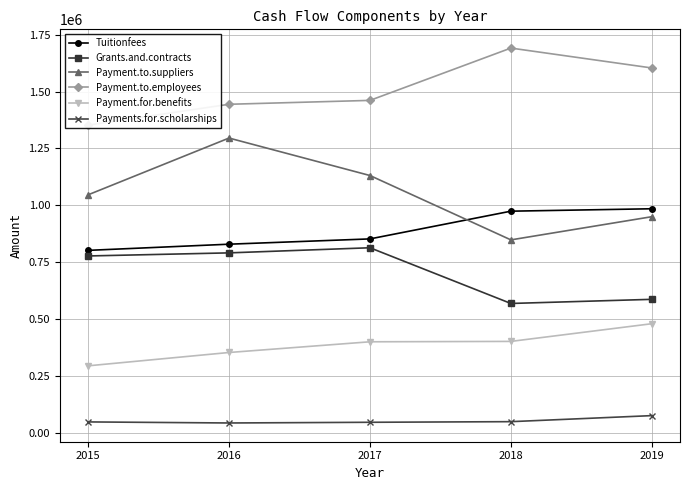

What is the difference between the Payment.to.employees values at 2015 and 2016?

91588